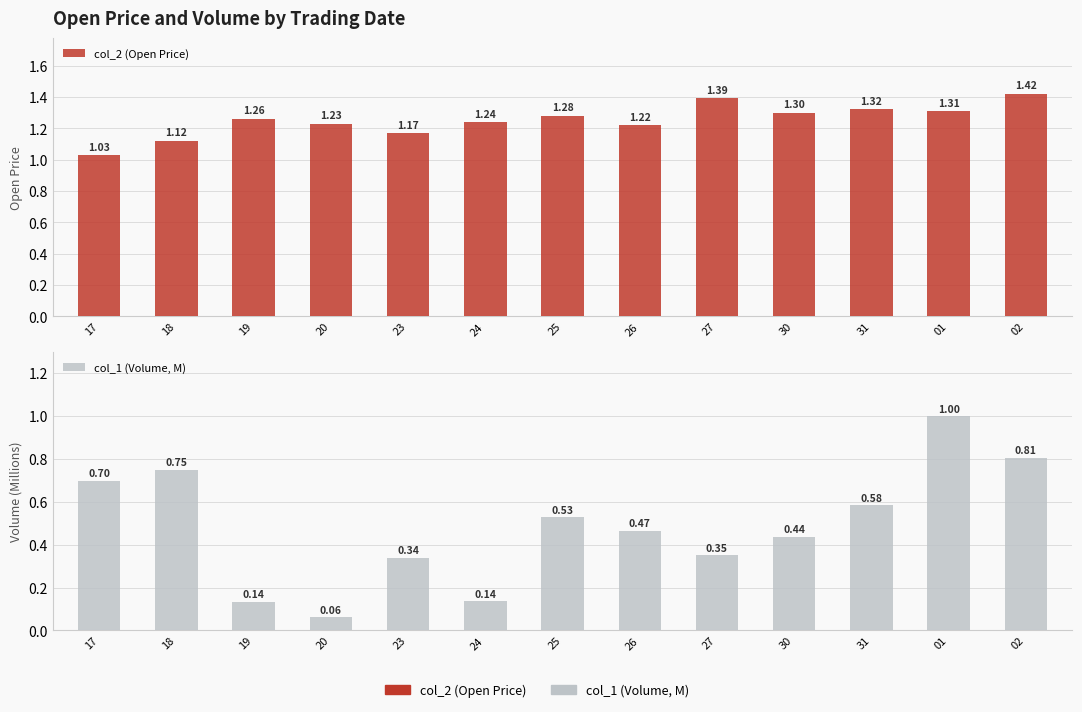

Which series has the widest spread of values?

col_1 (Volume, M)